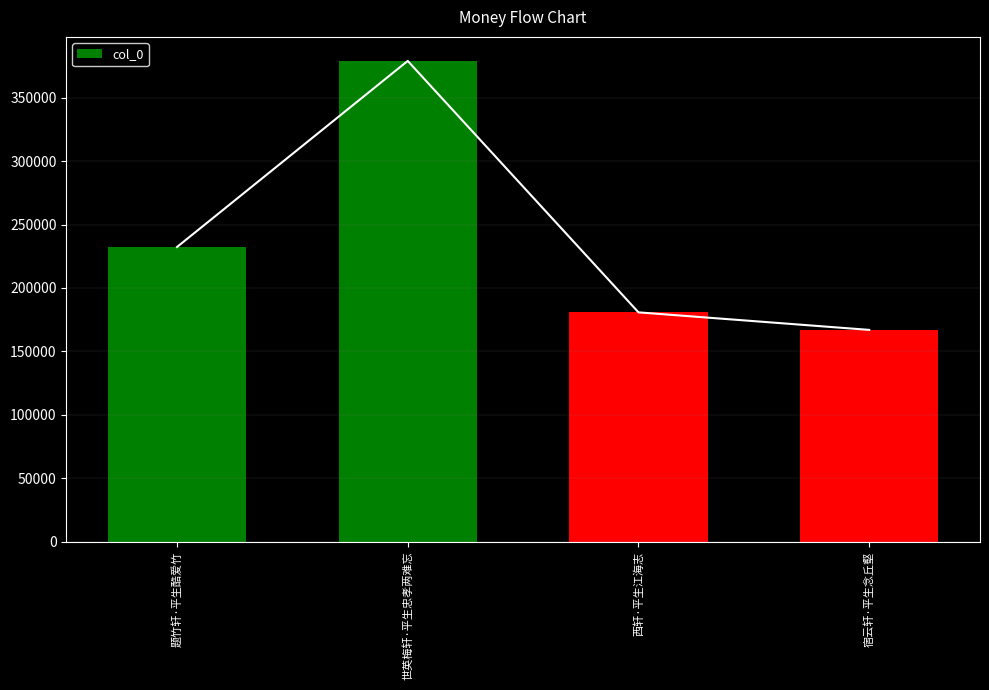

Rank the categories by value from lowest to highest.

宿云轩·平生念丘壑, 西轩·平生江海志, 题竹轩·平生酷爱竹, 世英梅轩·平生忠孝两难忘